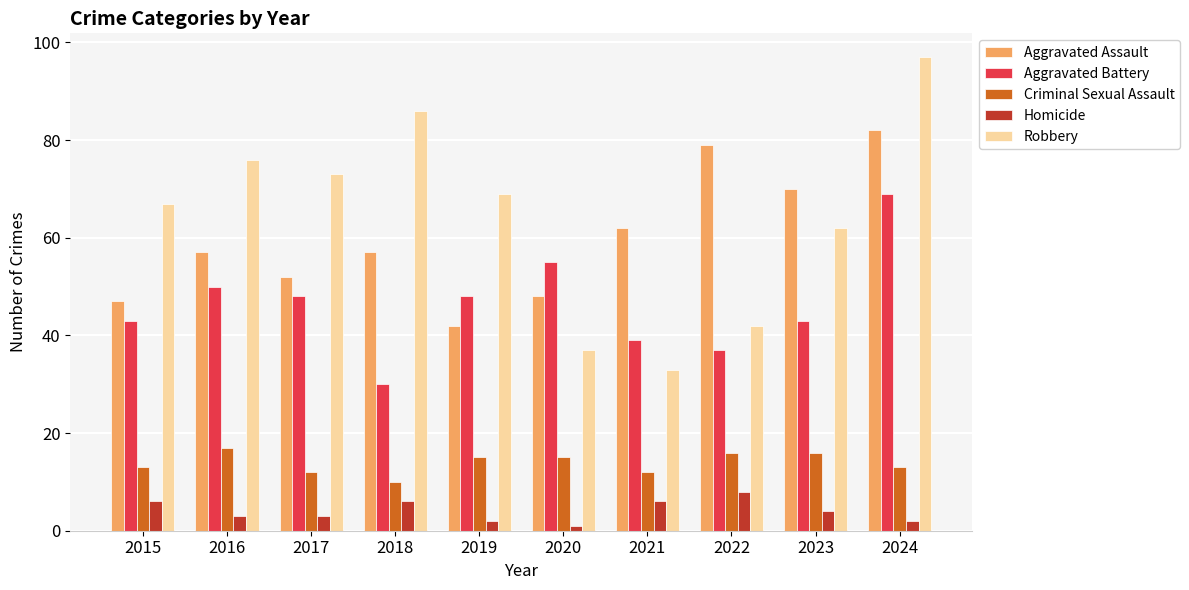

Does the chart contain any negative values?

No